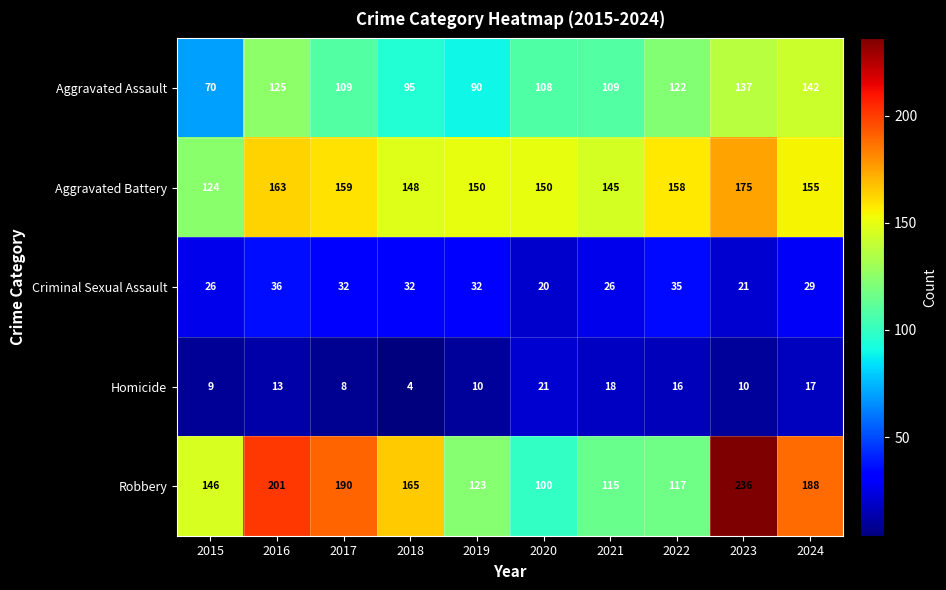

What is the total value across all series at 2022?

448